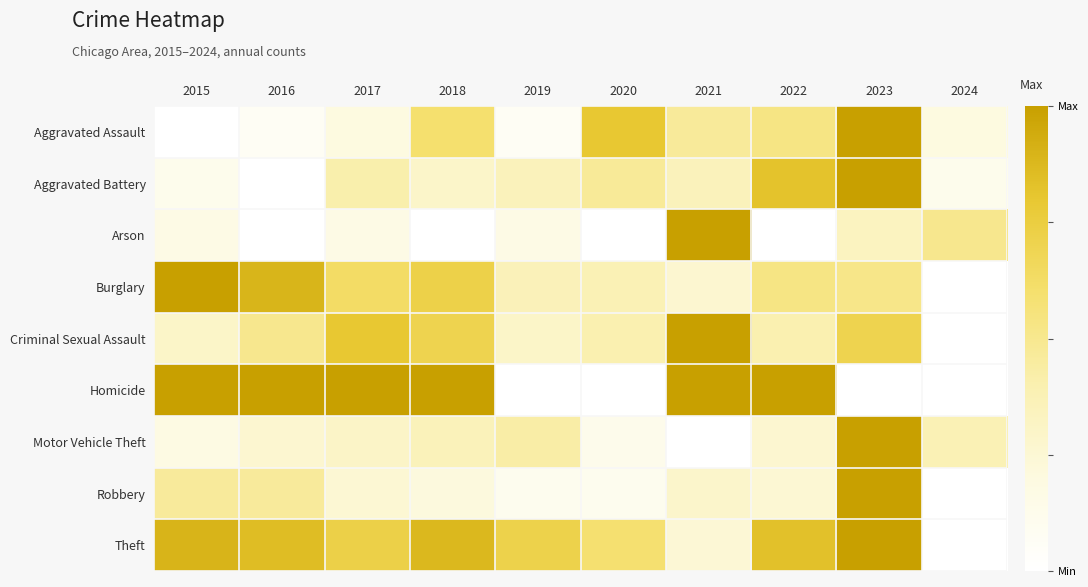

Which series has the largest total across all categories?

Theft